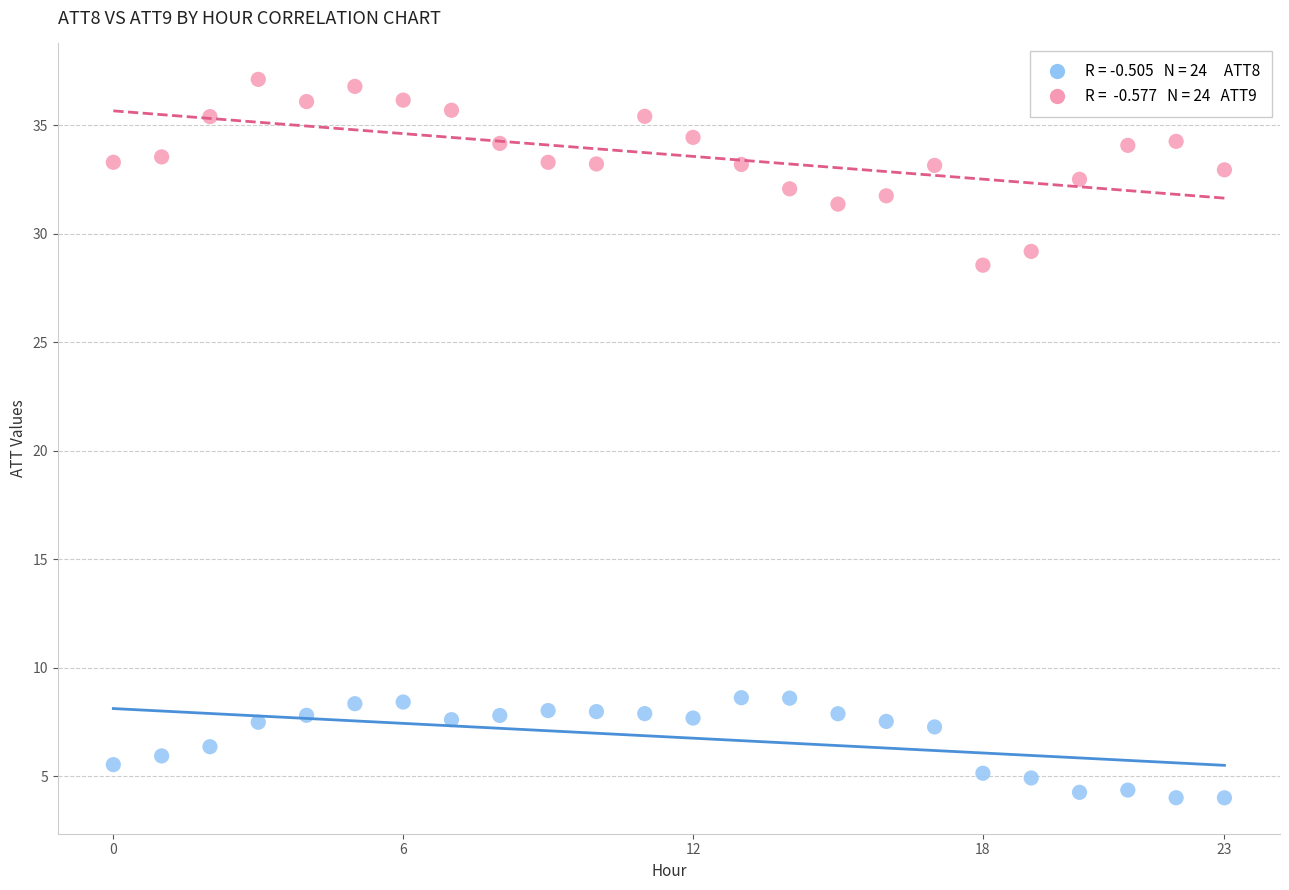

Across all series, what Y value is closest to 20?

28.5